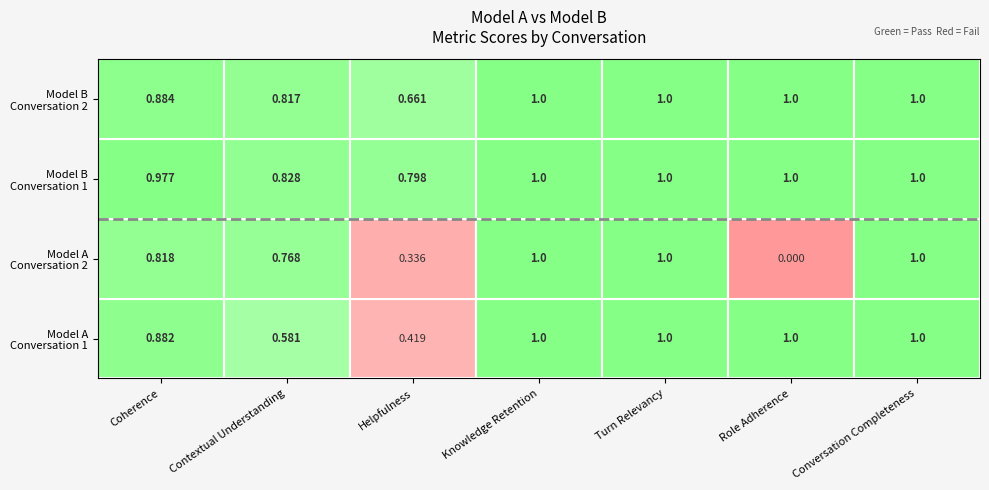

How many data points does each series have?

7